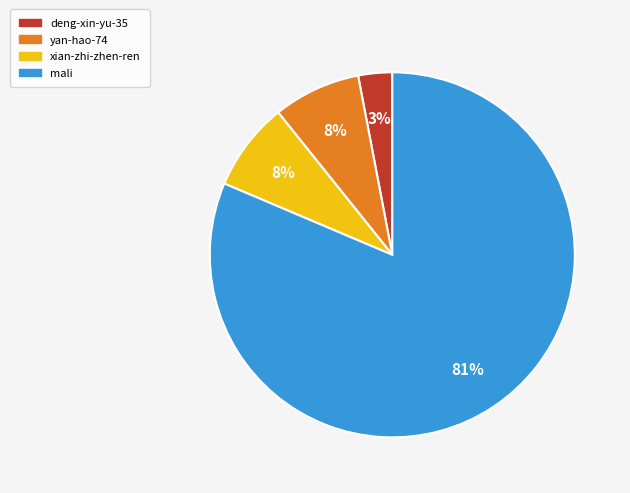

What is the smallest slice in the pie chart?

deng-xin-yu-35